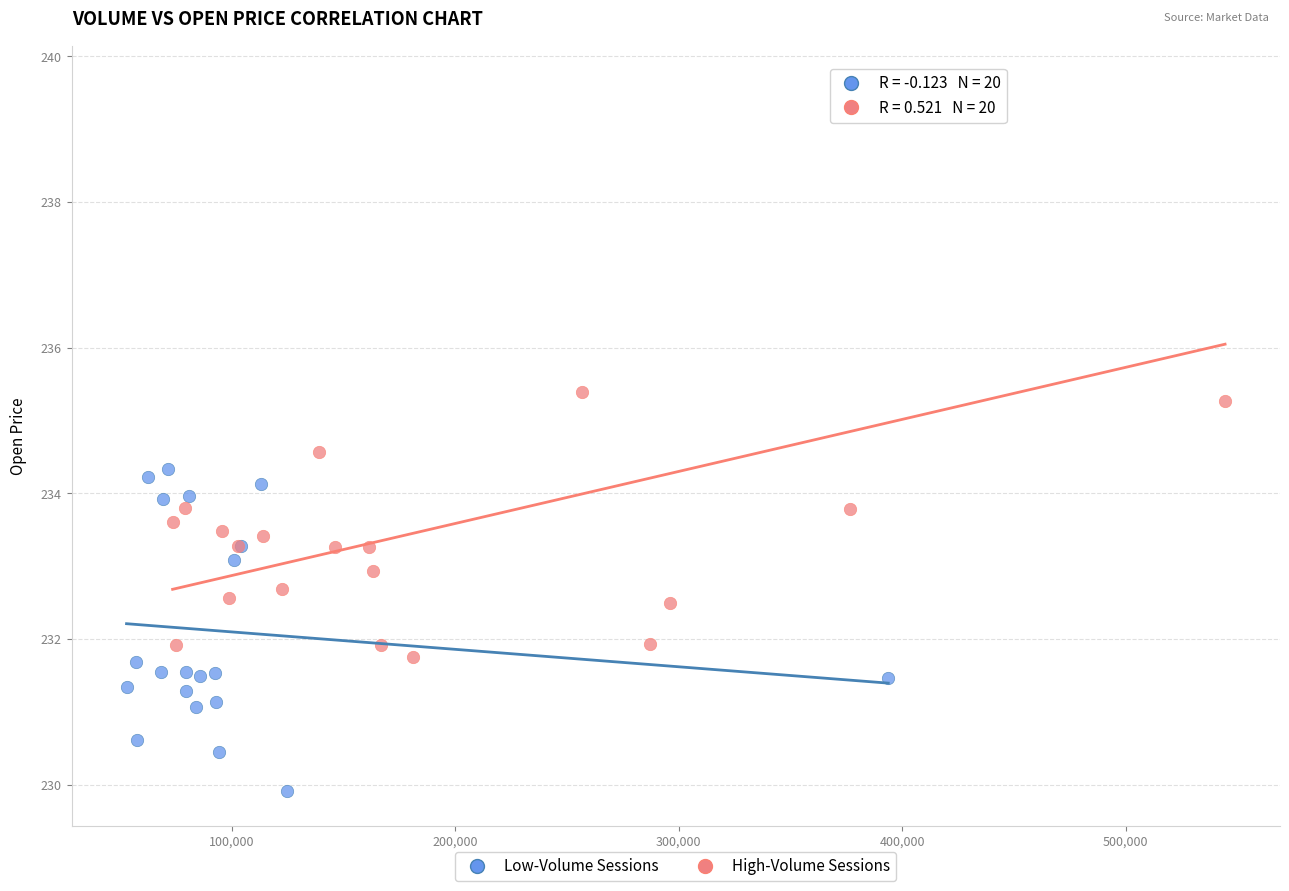

Which series reaches the maximum Y coordinate?

High-Volume Sessions